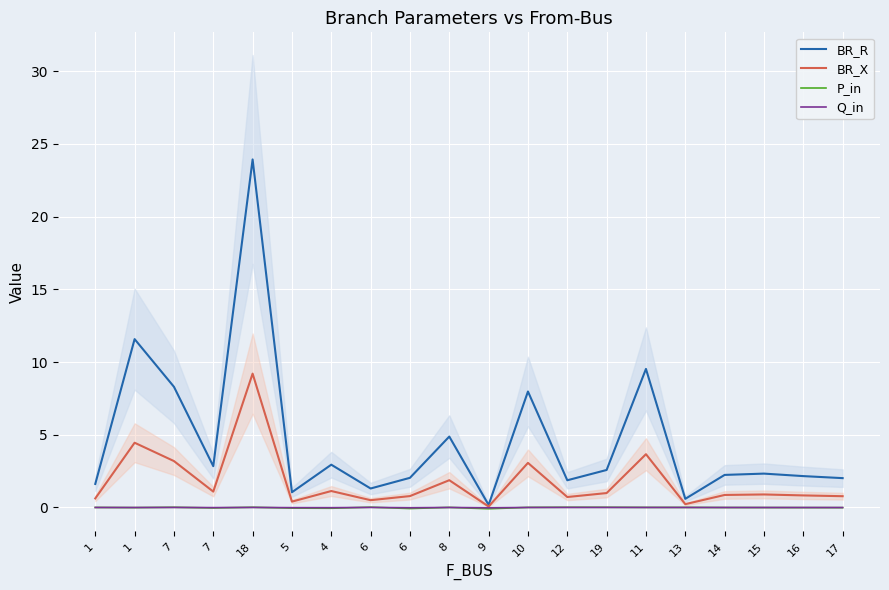

How many values in P_in are above zero?

10